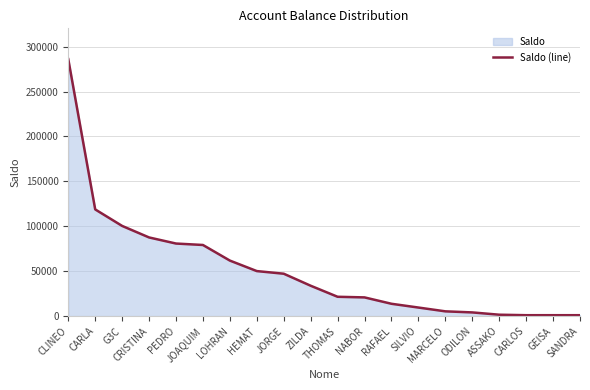

Reading right to left, list all the values displayed in this chart.

SANDRA=996.0	GEISA=996.5	CARLOS=1000.1	ASSAKO=1538.6	ODILON=4102.4	MARCELO=5293.2	SILVIO=9526.5	RAFAEL=13713.5	NABOR=20813.2	THOMAS=21502.7	ZILDA=33802.0	JORGE=47174.7	HEMAT=50109.8	LOHRAN=61794.3	JOAQUIM=79156.4	PEDRO=80770.3	CRISTINA=87550.2	G3C=100378.3	CARLA=118750.0	CLINEO=286009.2